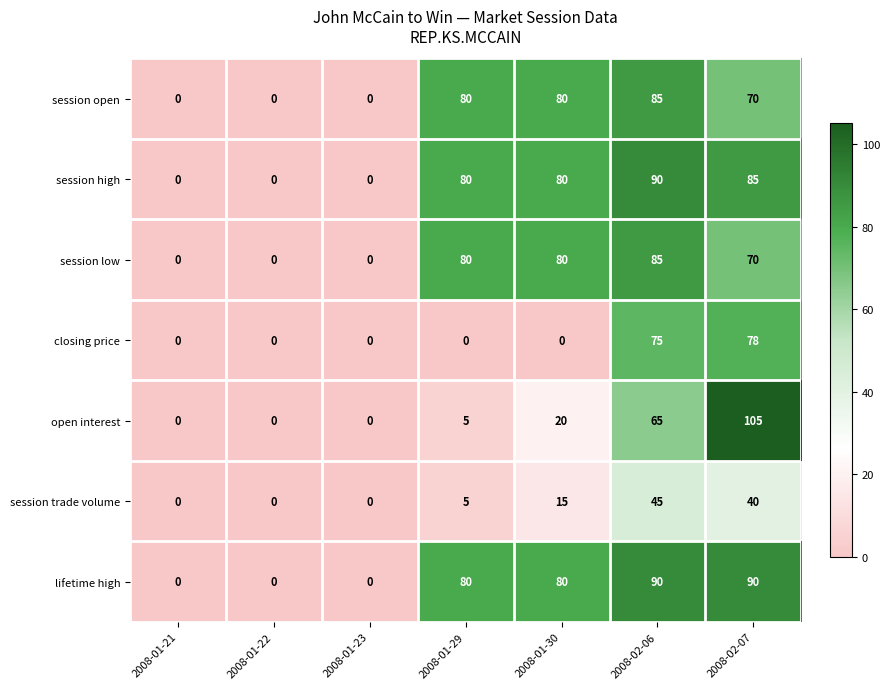

Is it true that session low equals 70 at 2008-02-07?

True